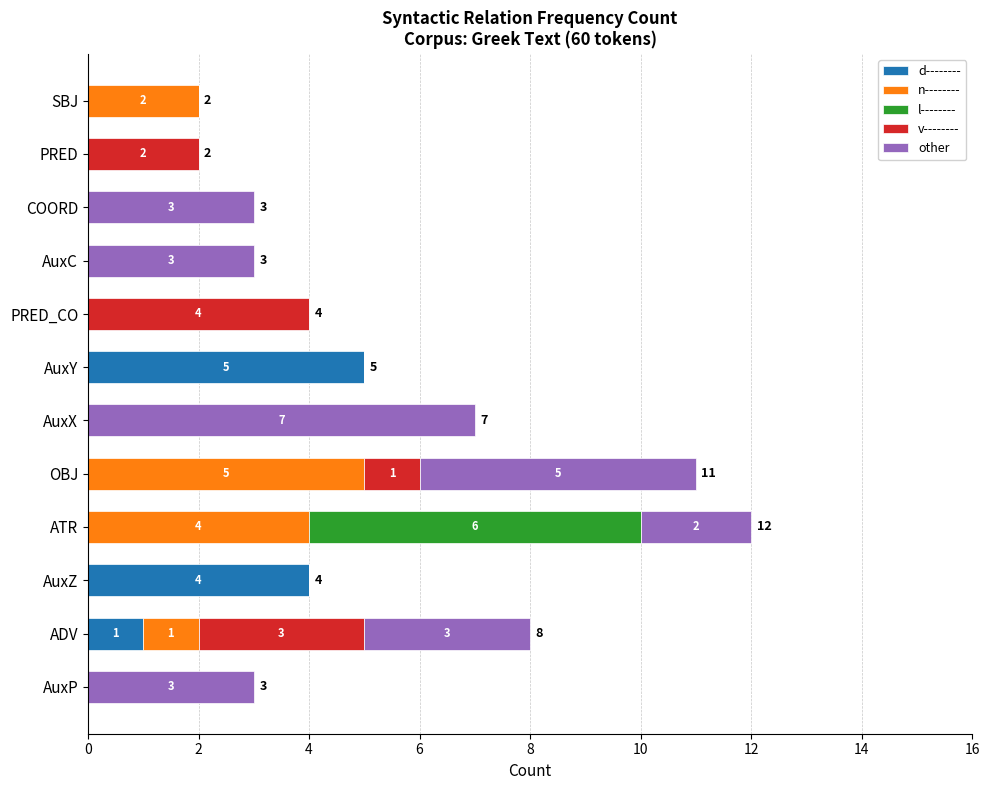

The d-------- series shows -2 at PRED. True or false?

False